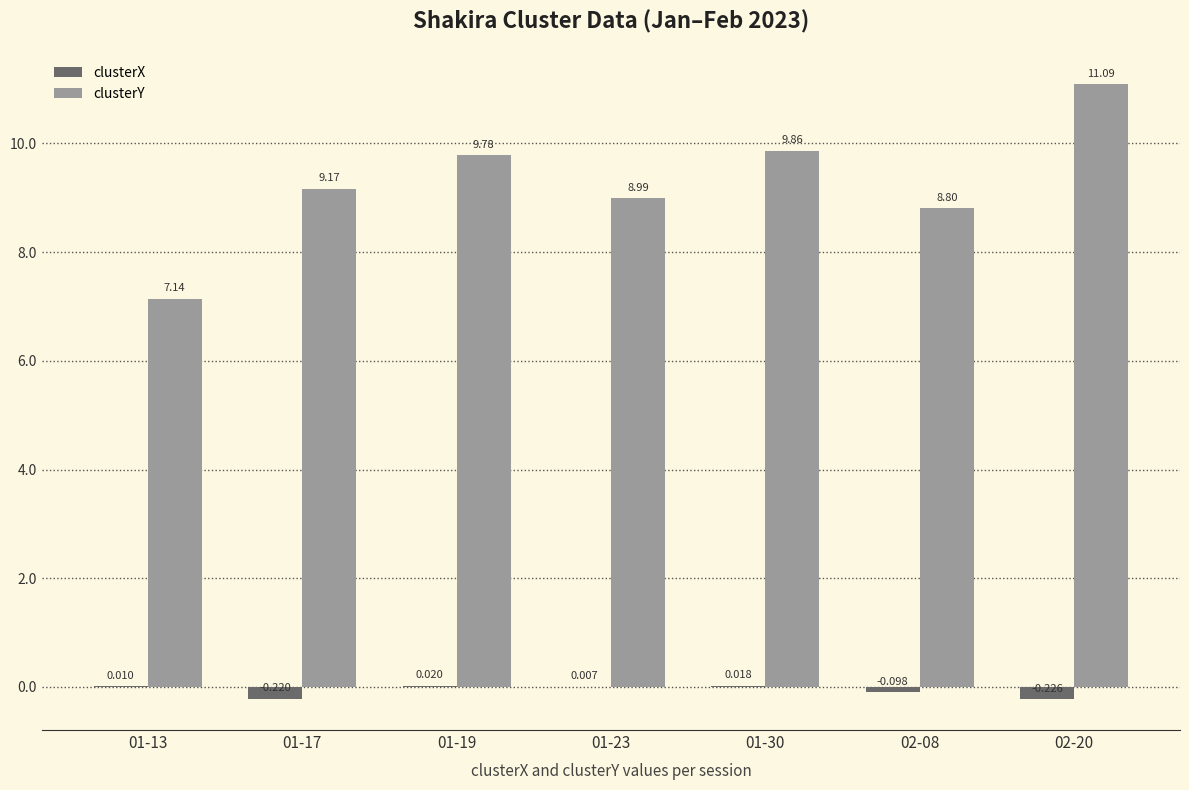

How many groups of bars are there?

7